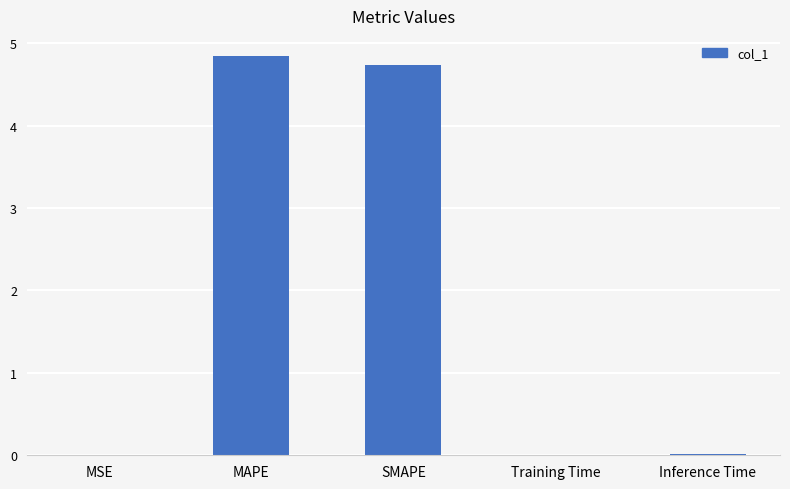

Which category has the highest value across all series?

MAPE